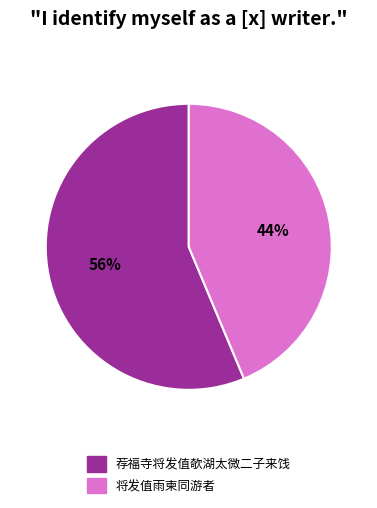

Which category has the smallest portion of the pie?

将发值雨柬同游者